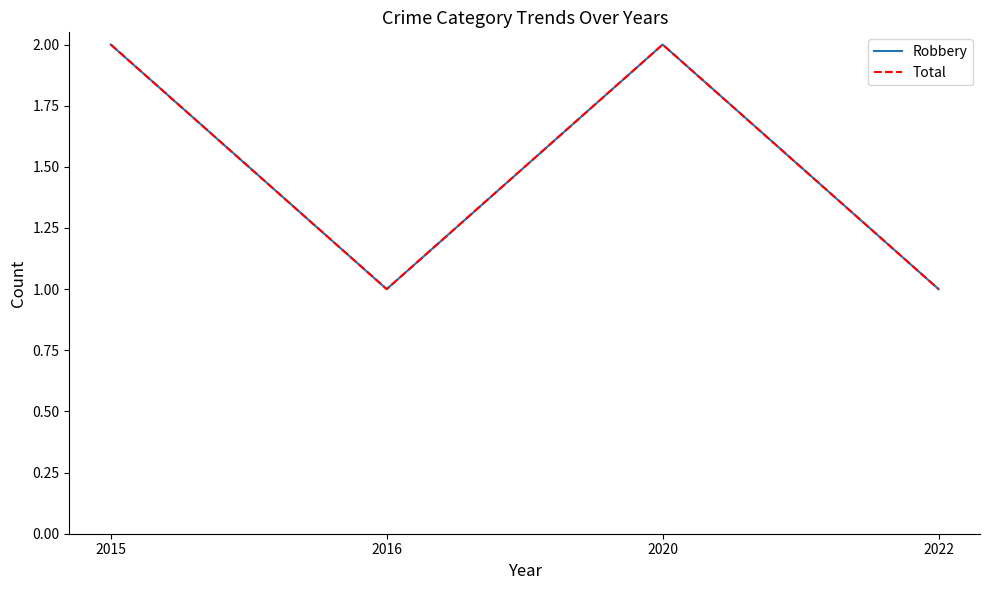

What is the maximum value for Robbery?

2